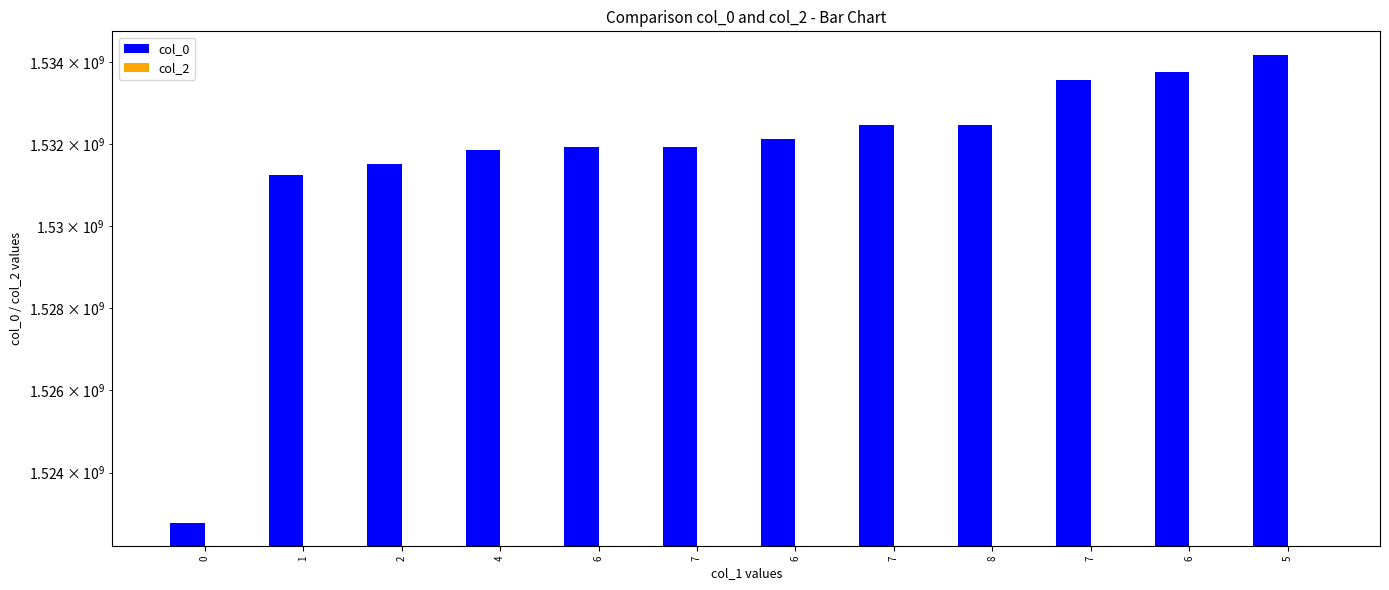

How many categories are shown in the chart?

12